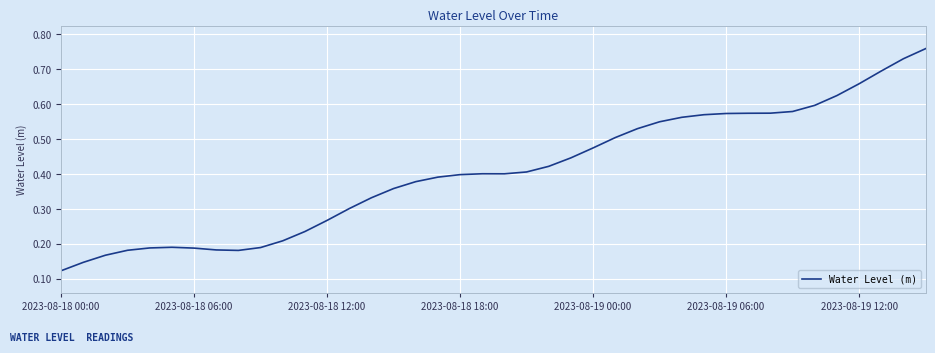

How many points are lower than both their immediate neighbors (excluding endpoints)?

2